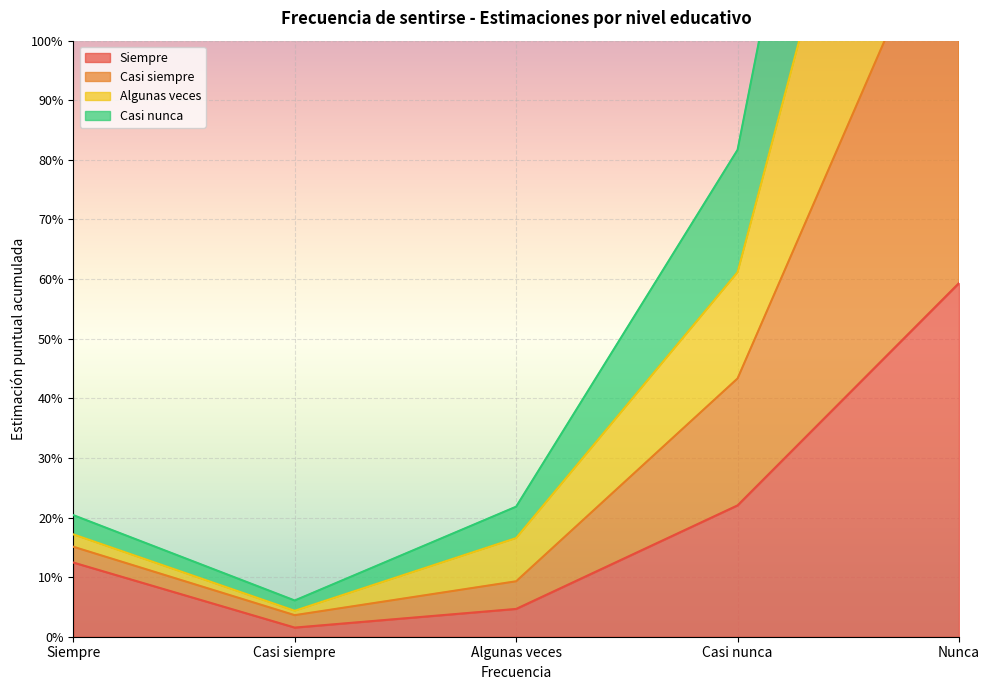

True or false: Algunas veces and Casi siempre intersect in this chart.

False